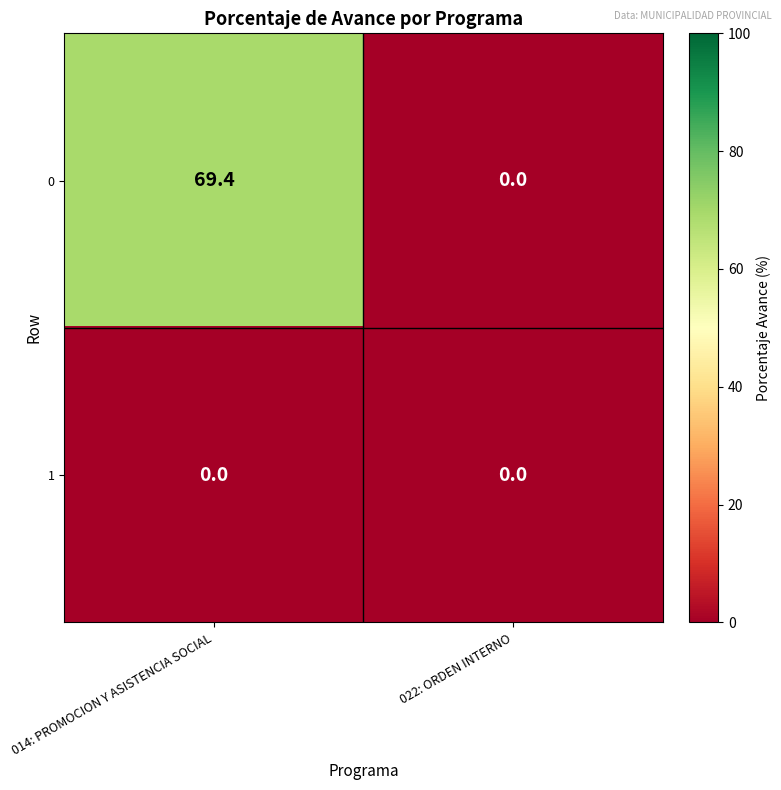

List the series in order of their overall mean, highest first.

0, 1